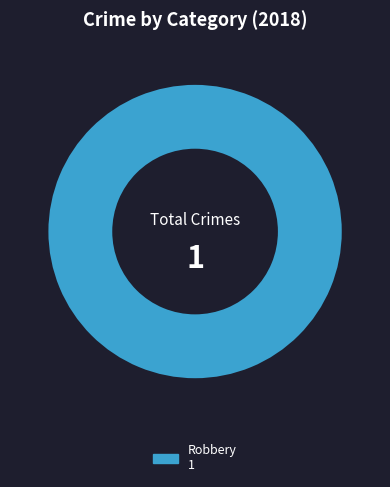

Is there any slice that represents more than half of the pie?

Yes